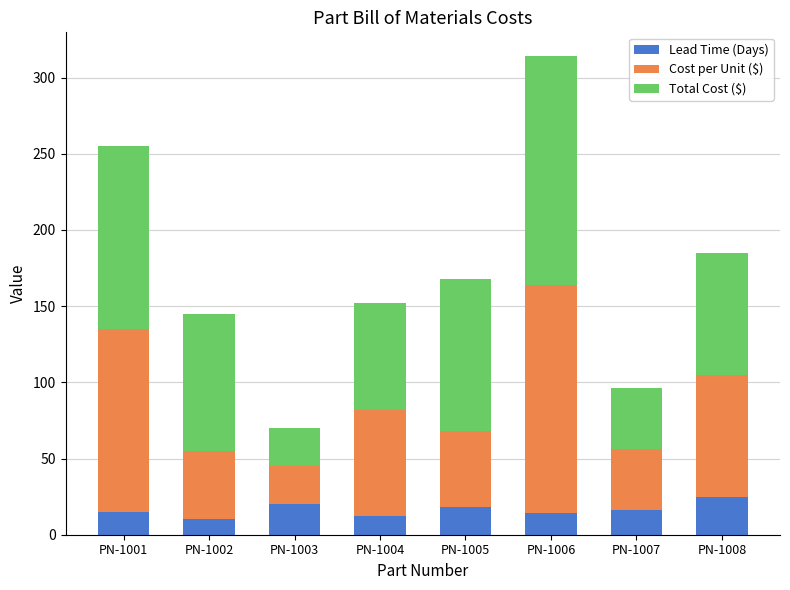

What is the sum of the Lead Time (Days) values at PN-1001 and PN-1006?

29